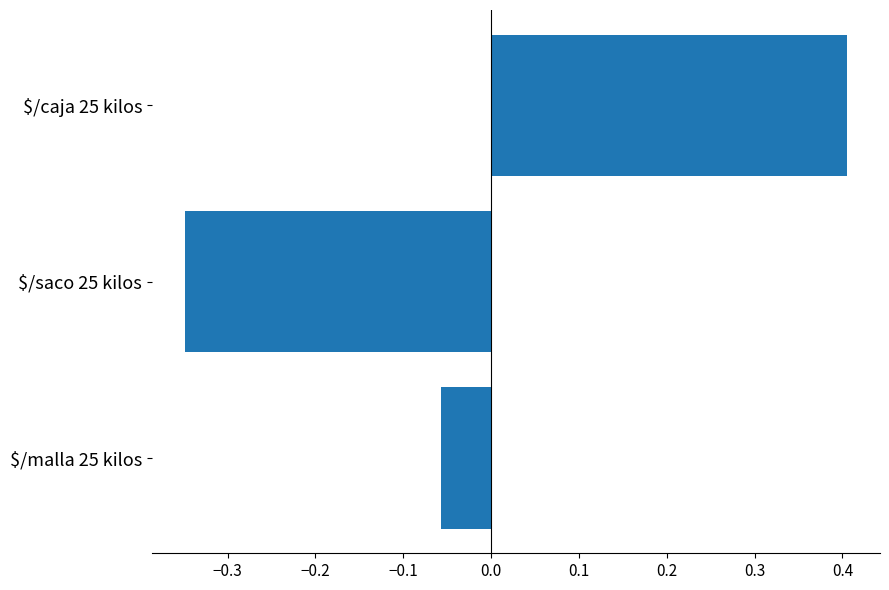

Rank the categories by value from highest to lowest.

$/caja 25 kilos, $/malla 25 kilos, $/saco 25 kilos